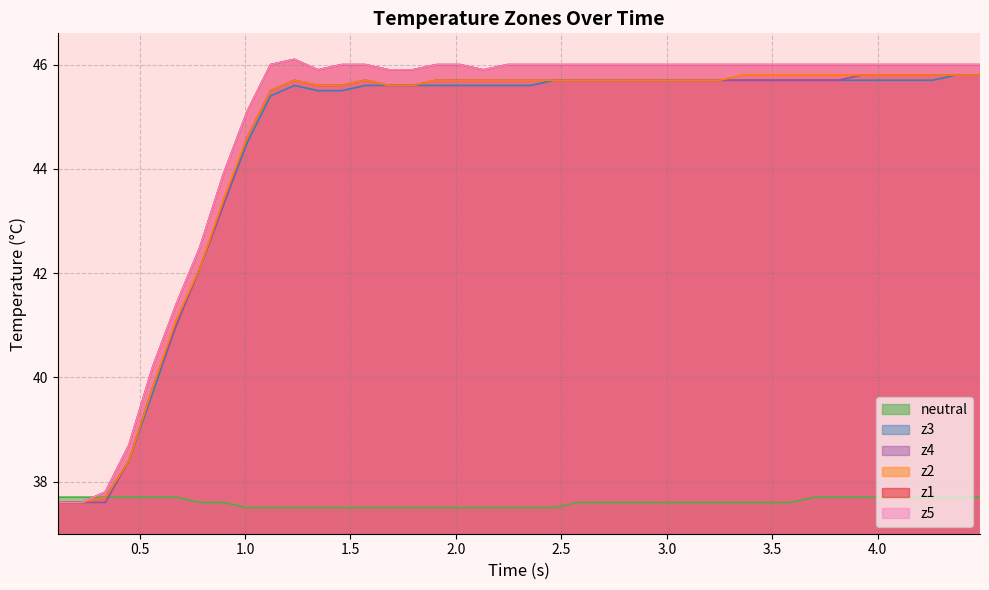

True or false: z2 and z4 intersect in this chart.

False